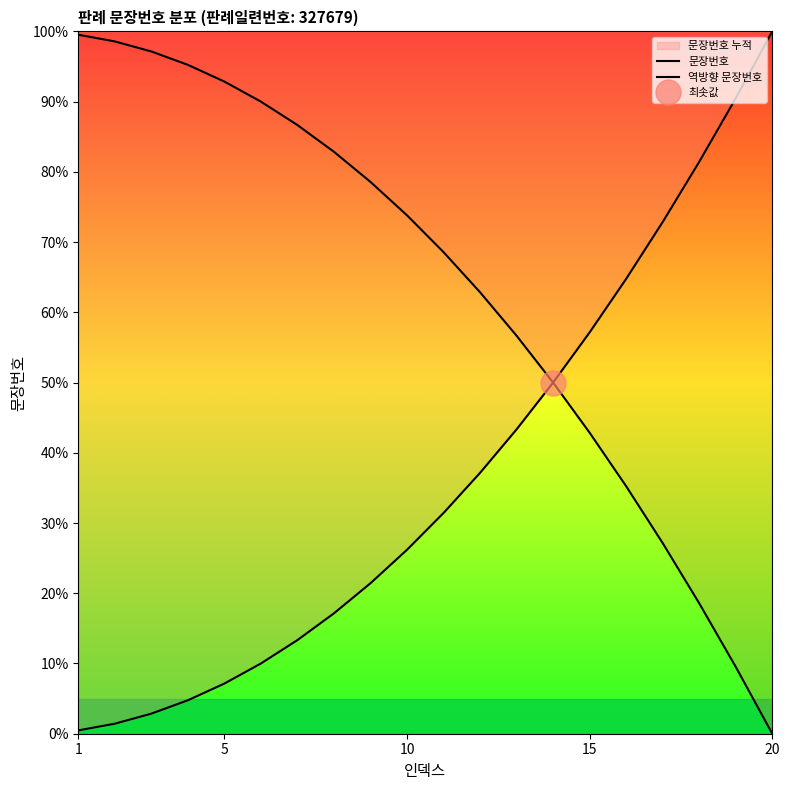

What is the value of the 문장번호 point at the 8th from the left?

17.1